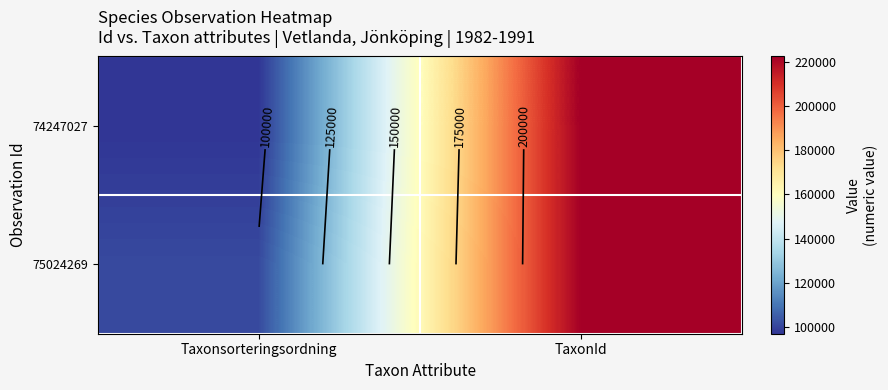

At how many categories does at least one series exceed 118479?

1